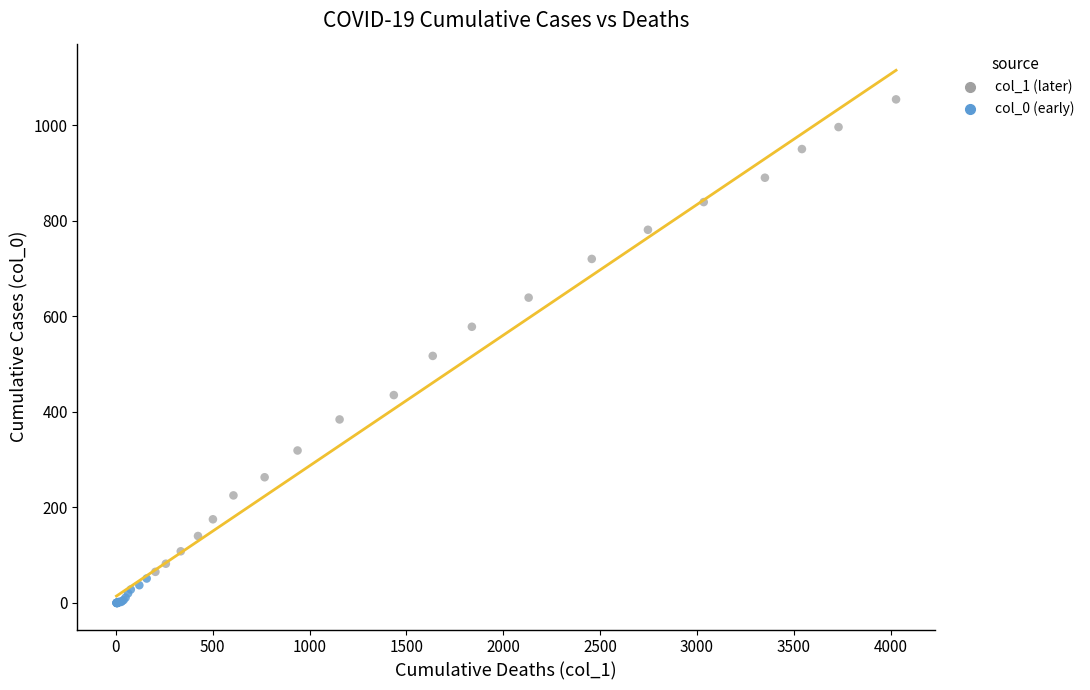

Which series reaches the maximum Y coordinate?

col_1 (later)